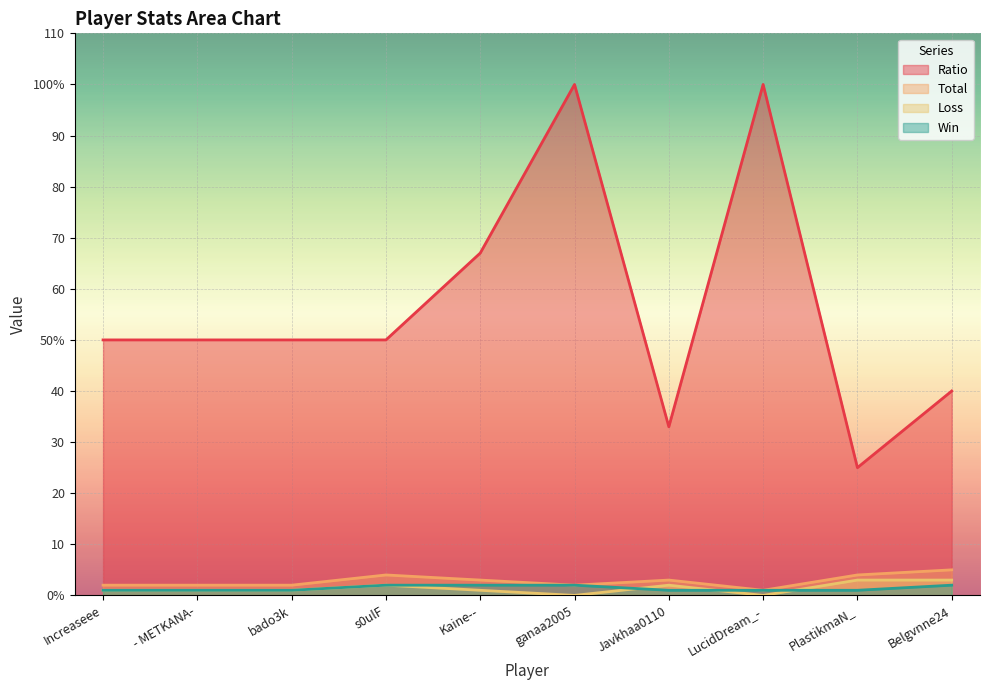

At which category does Loss reach its first local valley?

ganaa2005